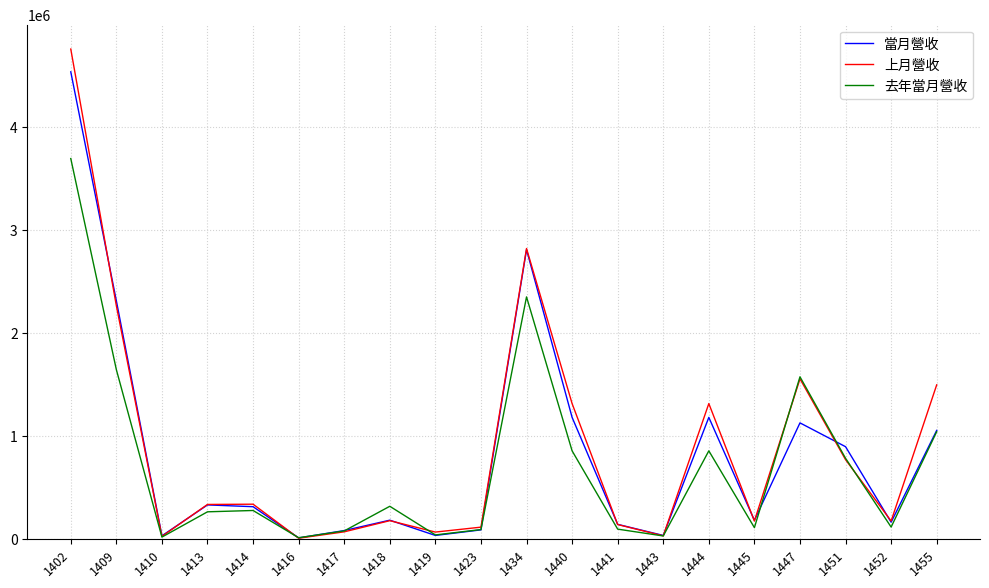

What is the total value across all series at 1413?

936895